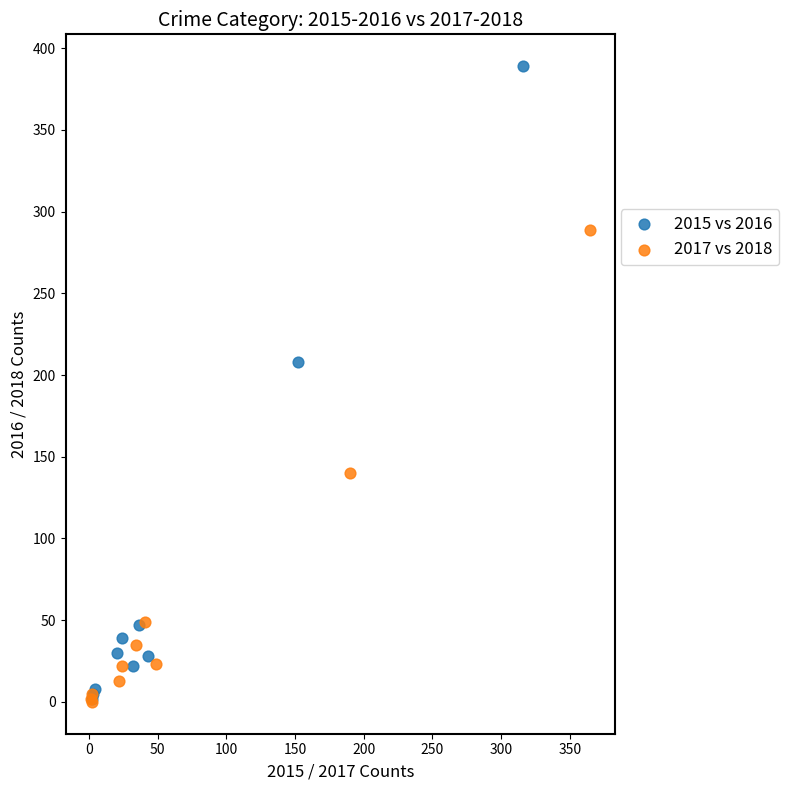

Which series has the widest spread of Y values?

2015 vs 2016